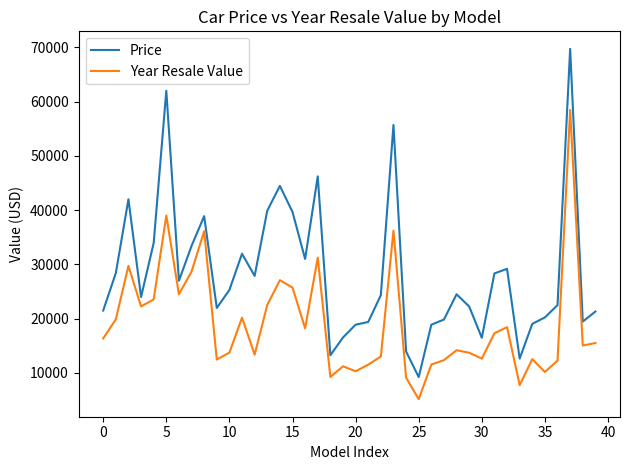

Which series has the widest spread of values?

Price